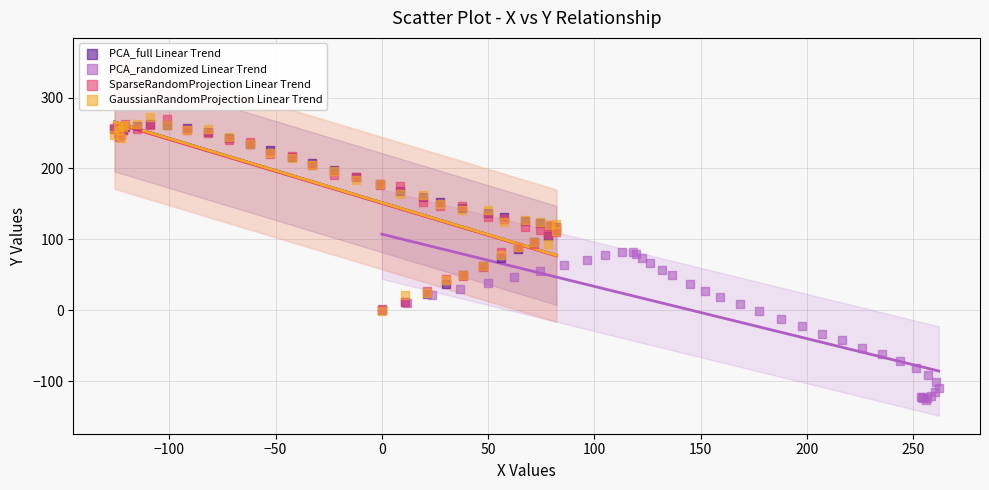

Which series contains the lowest Y value?

PCA_randomized Linear Trend